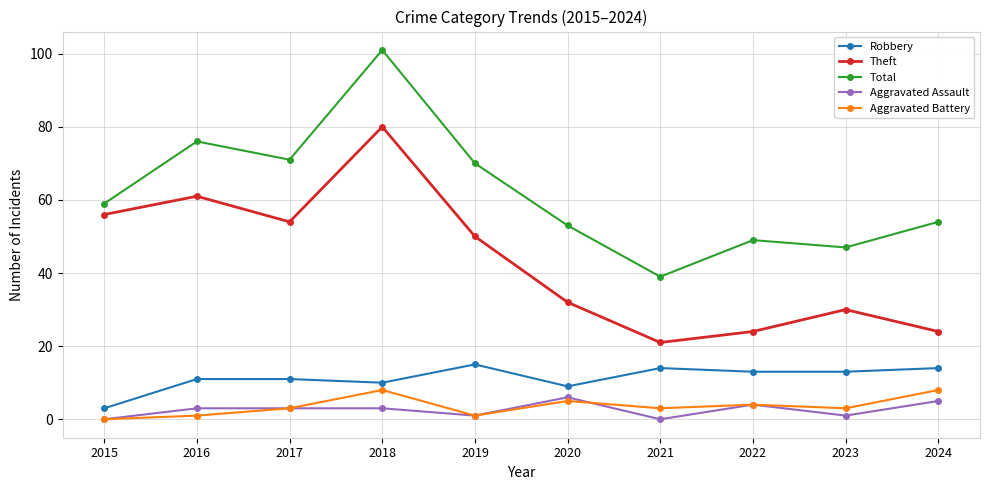

At which category is the sum across all series the highest?

2018